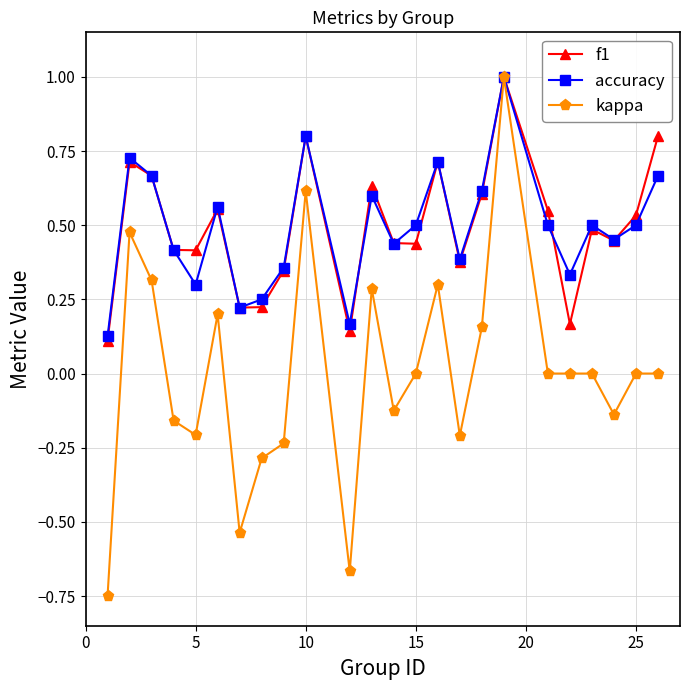

How many interior local peaks does the accuracy series have?

7